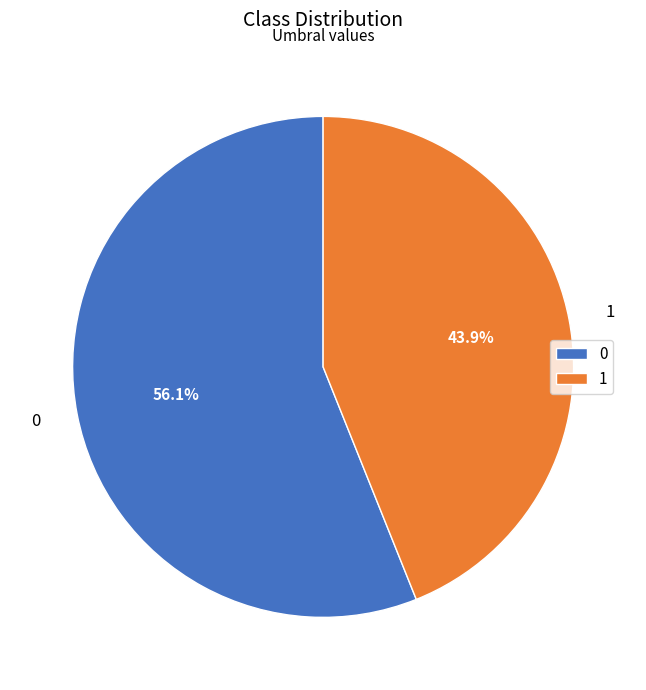

What percentage do 1 and 0 together represent?

100.0%